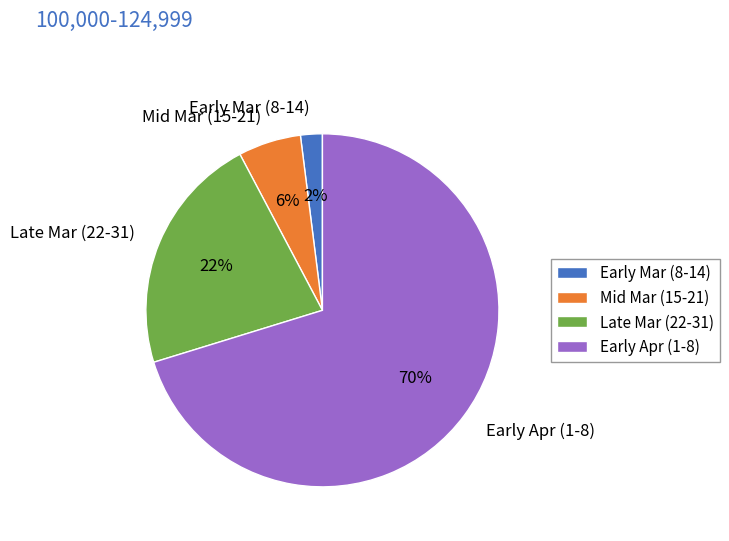

Is there any slice that represents more than half of the pie?

Yes